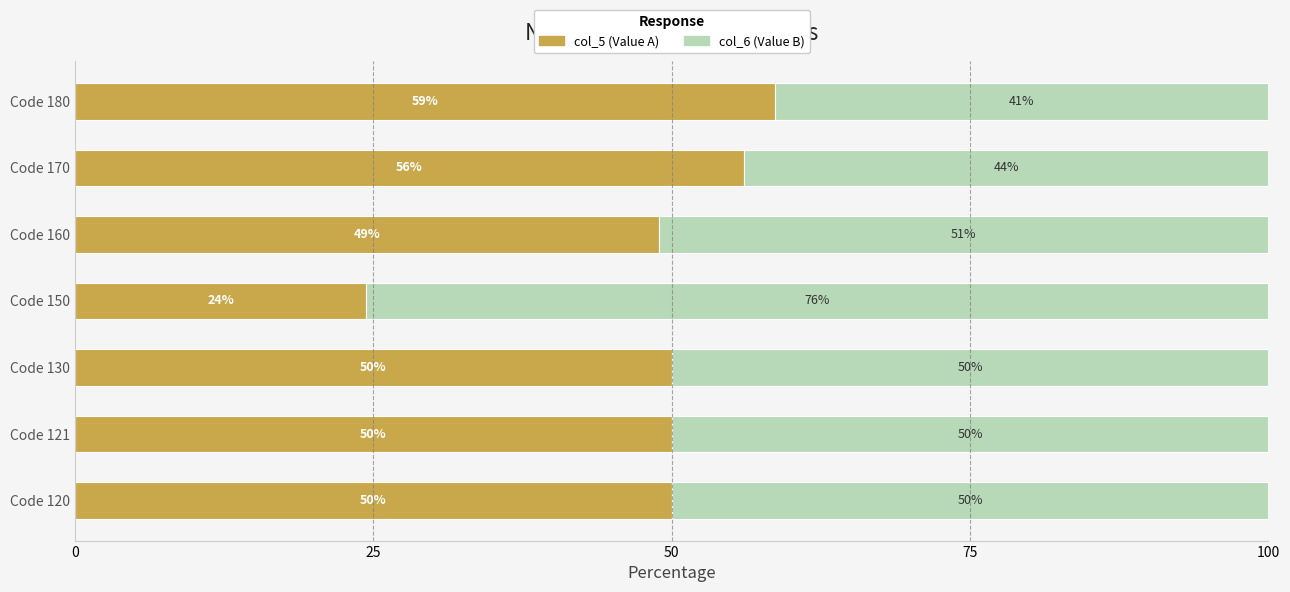

Is it true that col_5 (Value A) equals 50.0 at Code 130?

True